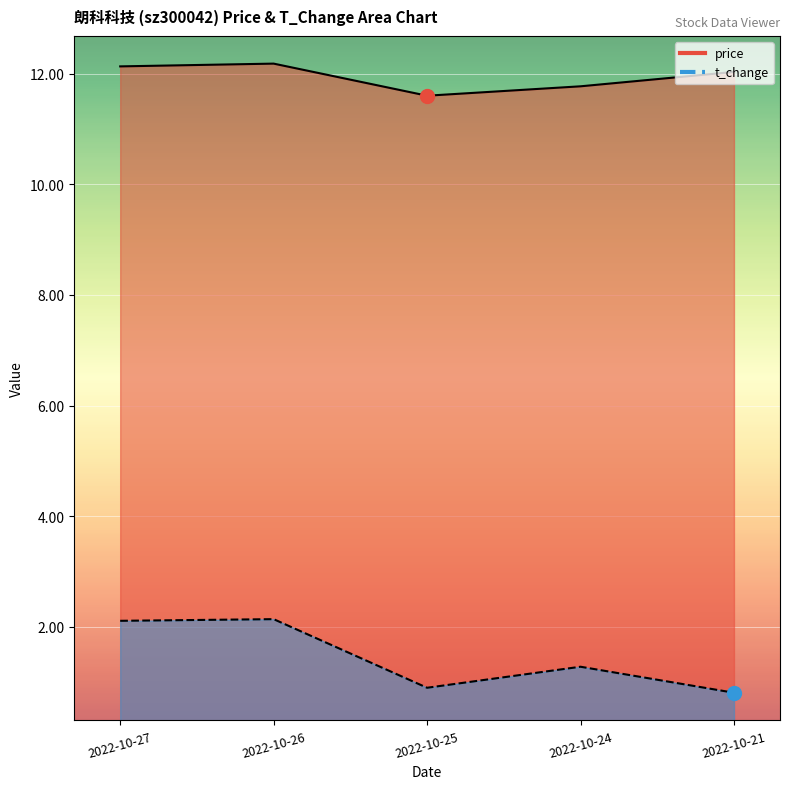

Which series has the largest range (max minus min)?

t_change